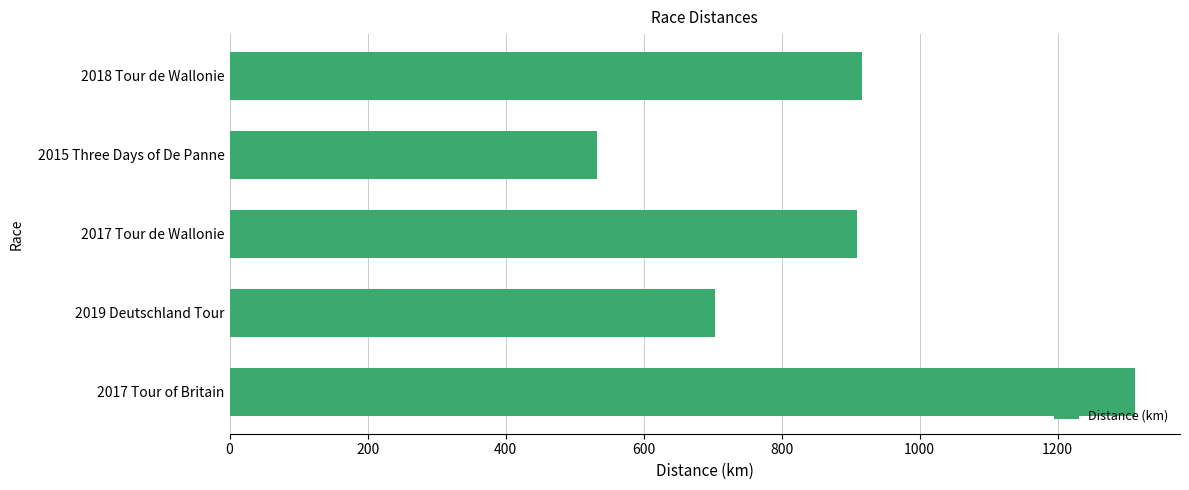

Is it true that the value at 2017 Tour de Wallonie is 1599.8?

False